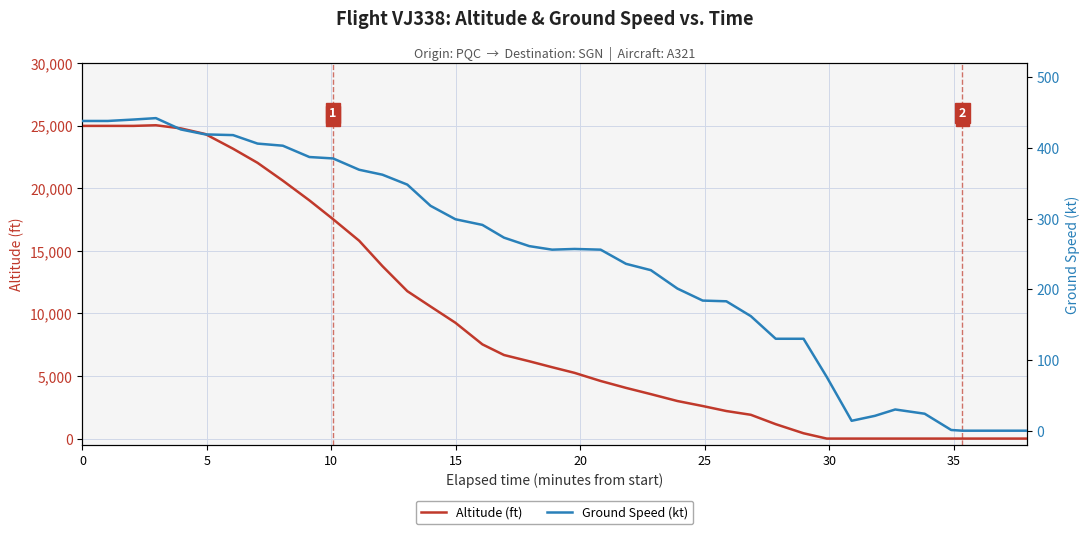

What is the maximum value for Altitude (ft)?

25025